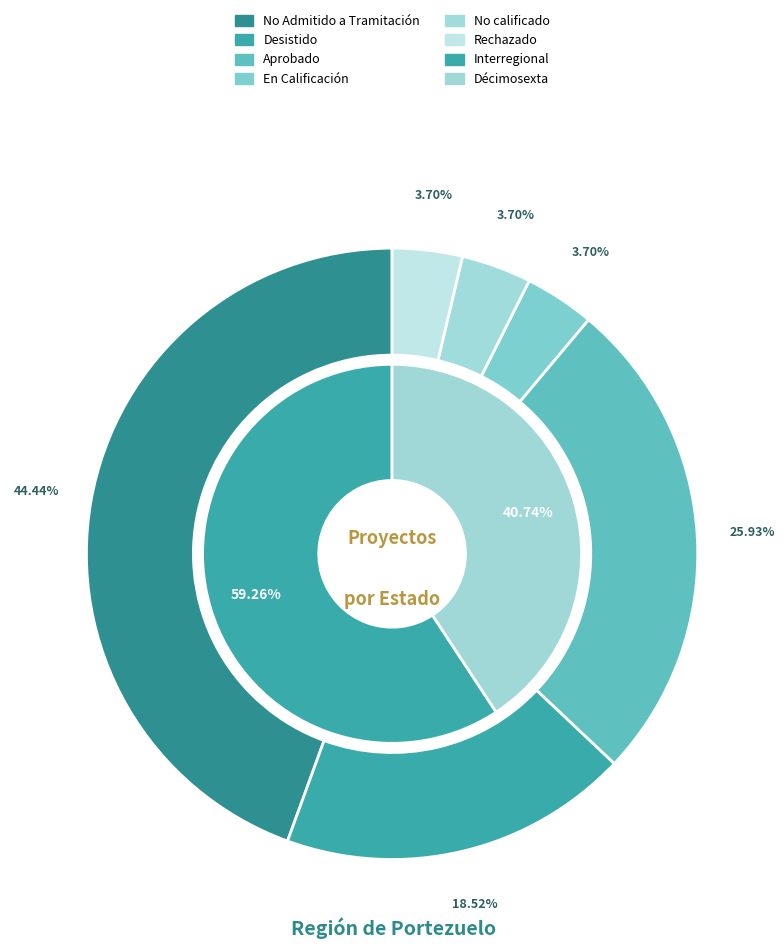

Does No calificado account for over 50% of the chart?

No